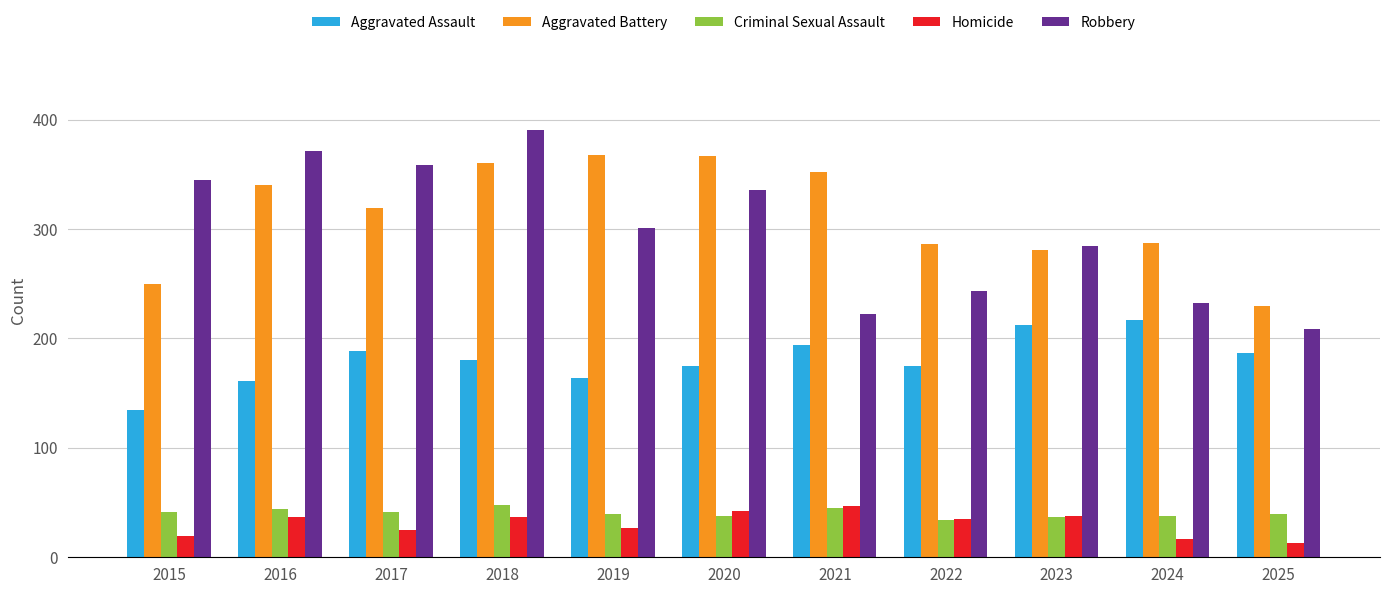

What is the total value across all series at 2024?

791